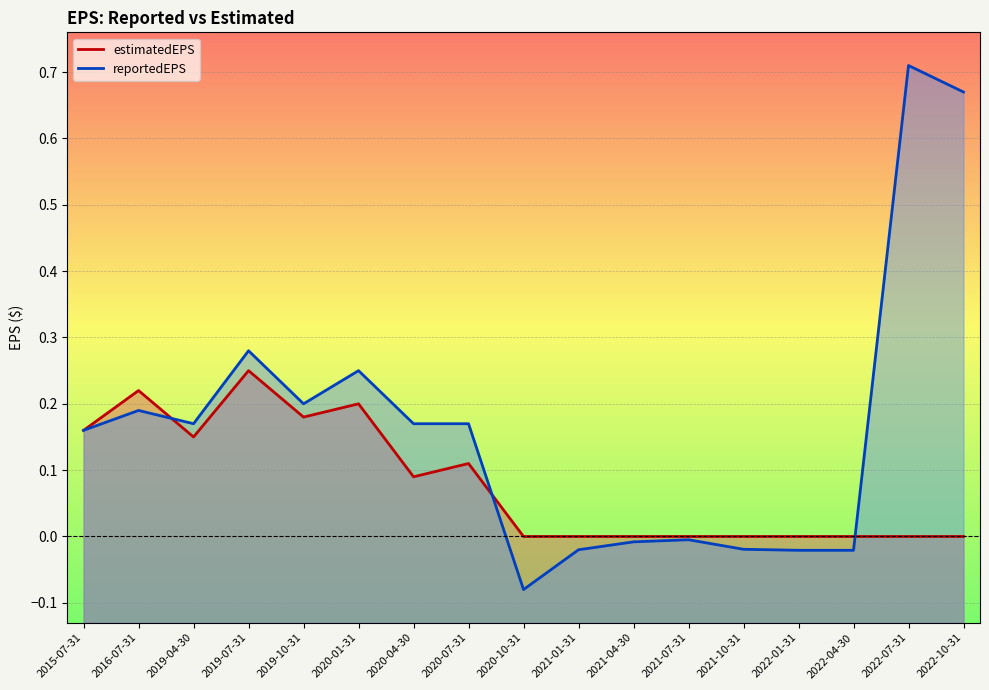

What is the sum of the estimatedEPS values at 2015-07-31 and 2021-04-30?

0.2